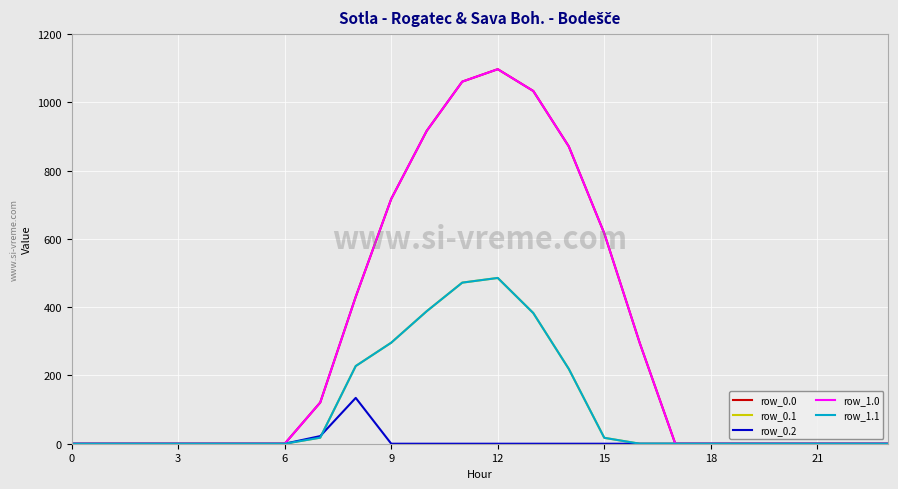

Does the chart have visible grid lines?

Yes